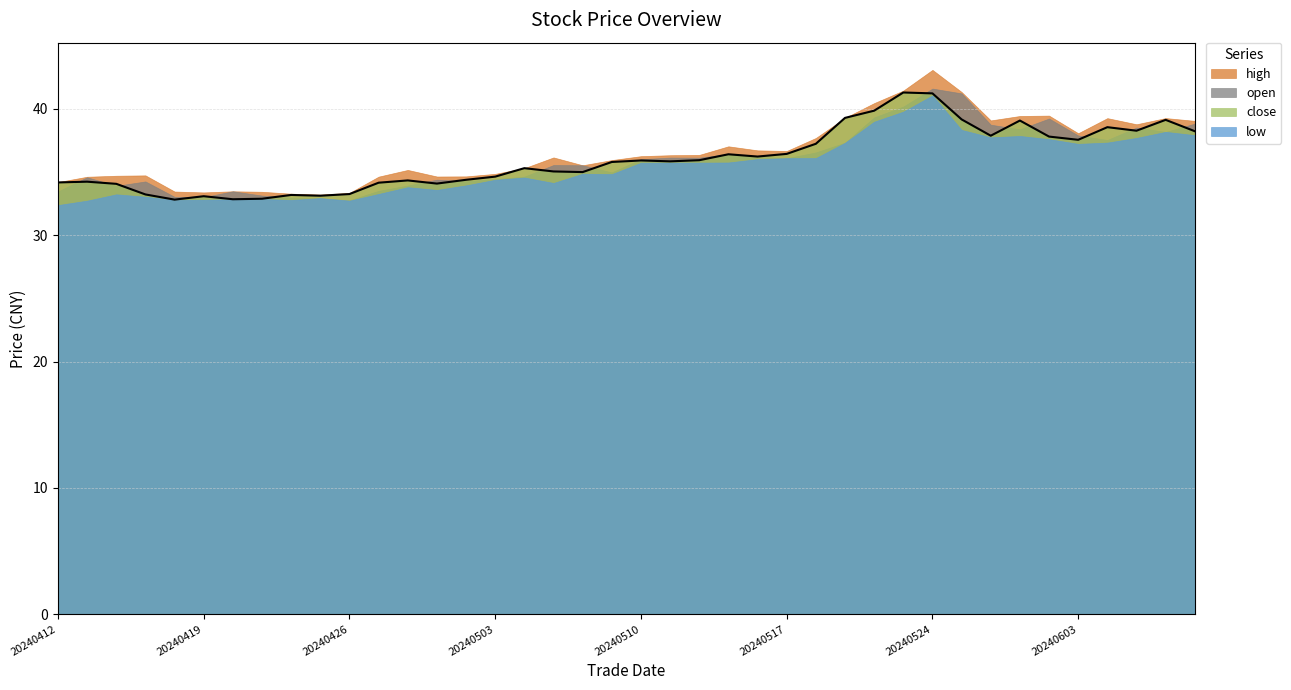

How many interior local peaks does the low series have?

9